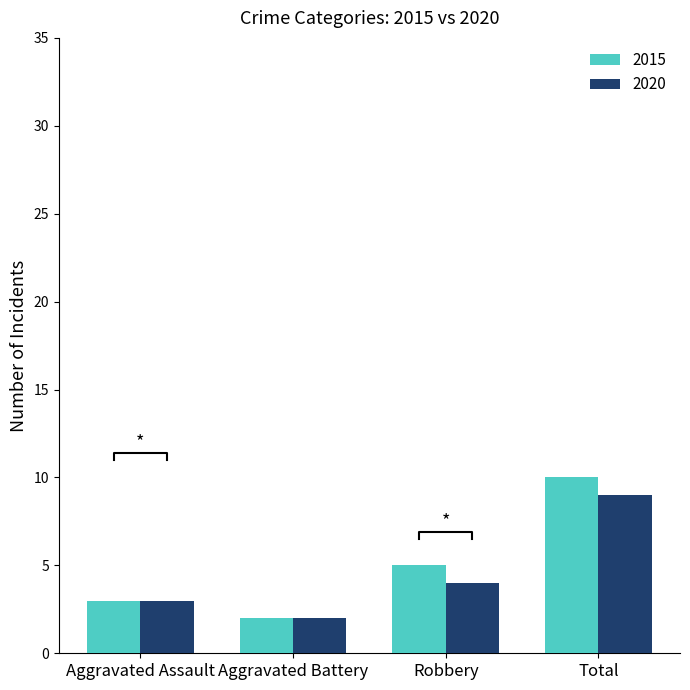

Does the chart contain any negative values?

No